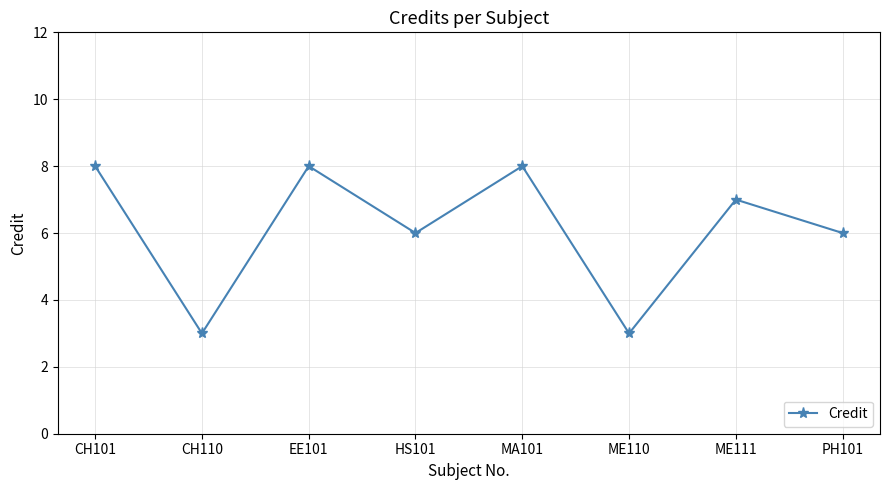

How many interior local valleys (lower than both neighbors) does the data have?

3